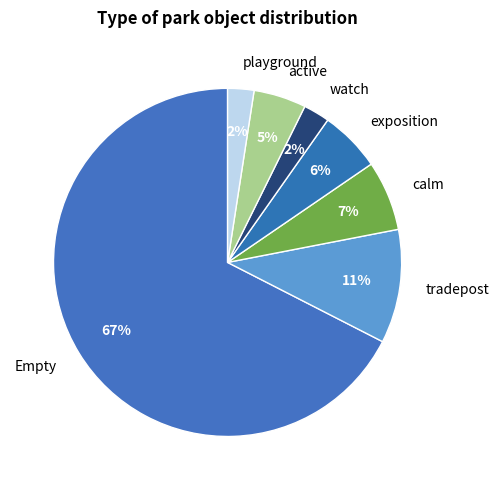

Between exposition and playground, which is larger?

exposition